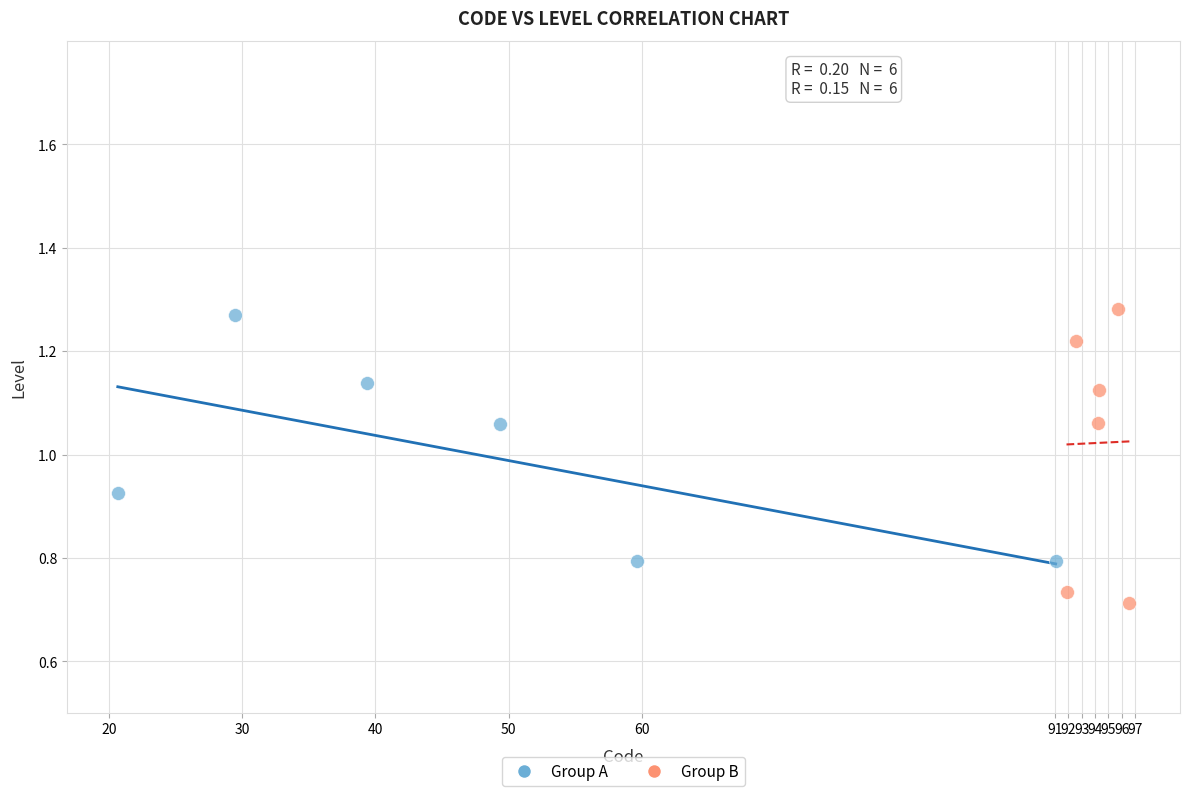

Which series reaches the maximum Y coordinate?

Group B